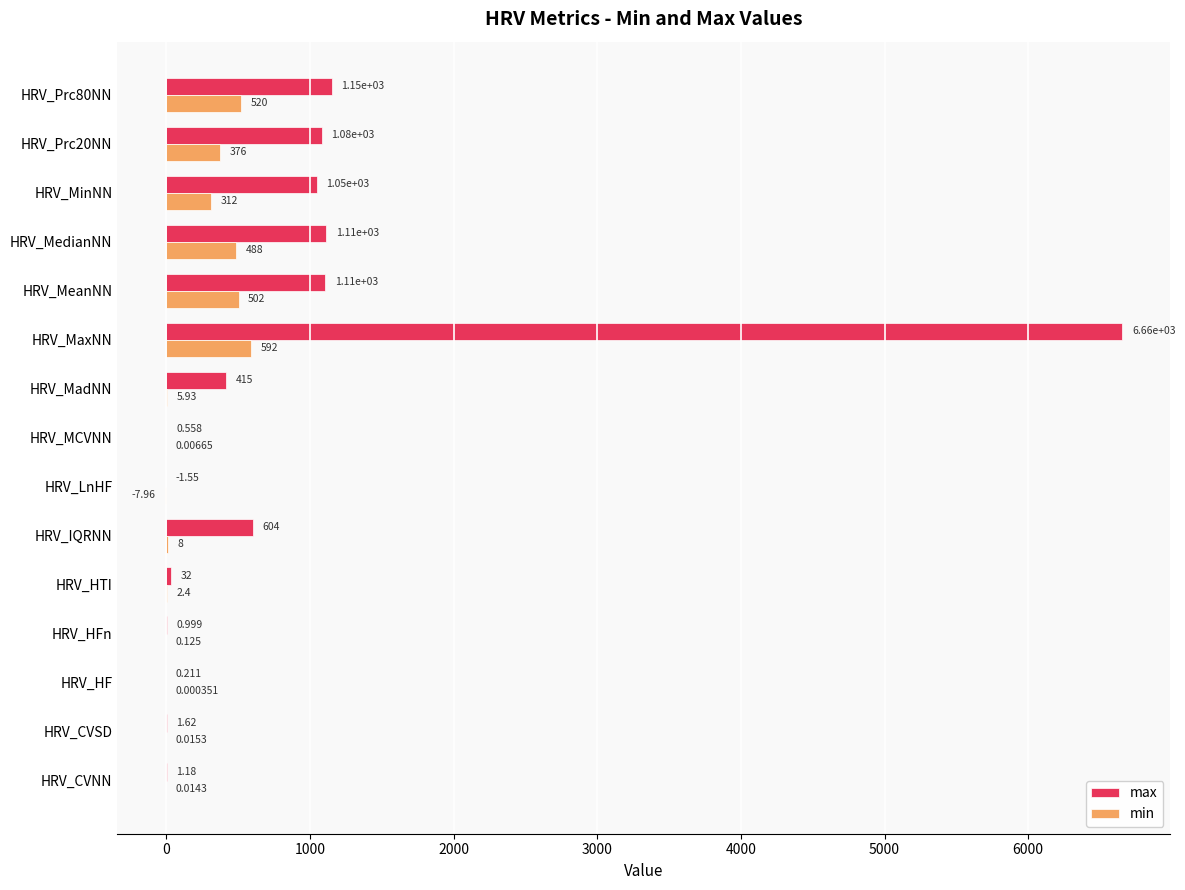

What is the maximum value shown in the chart?

6656.0